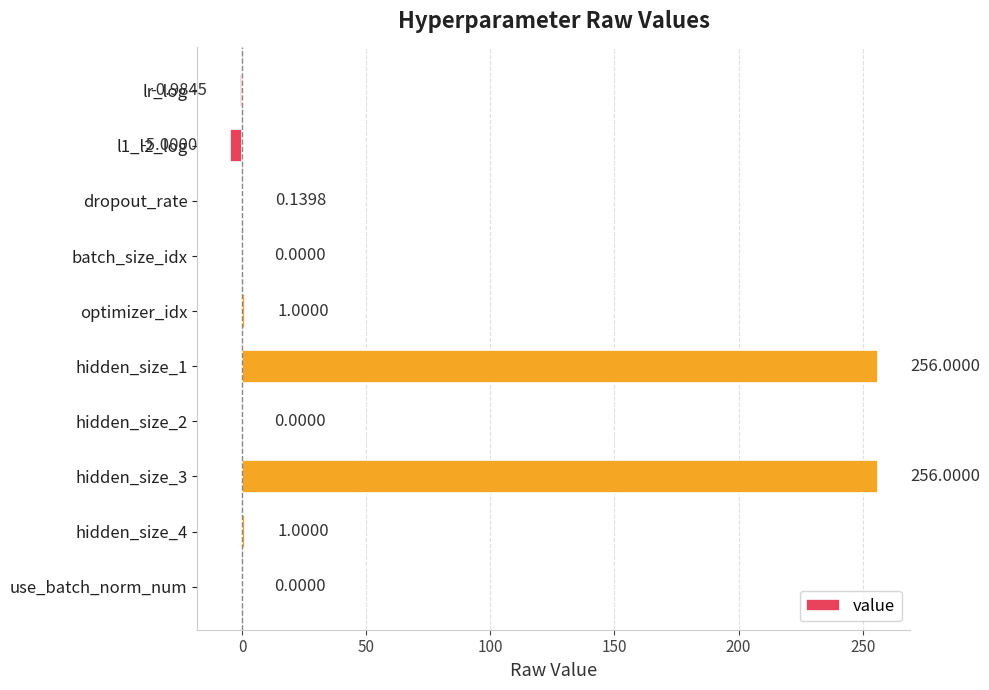

Count the number of categories in the chart.

10